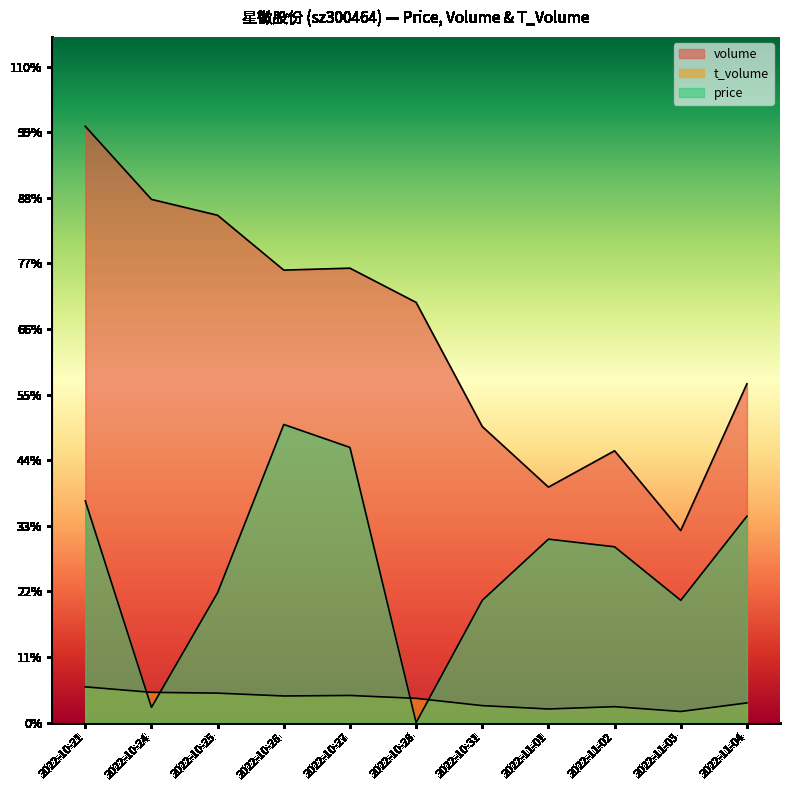

At how many categories does at least one series exceed 61846?

8